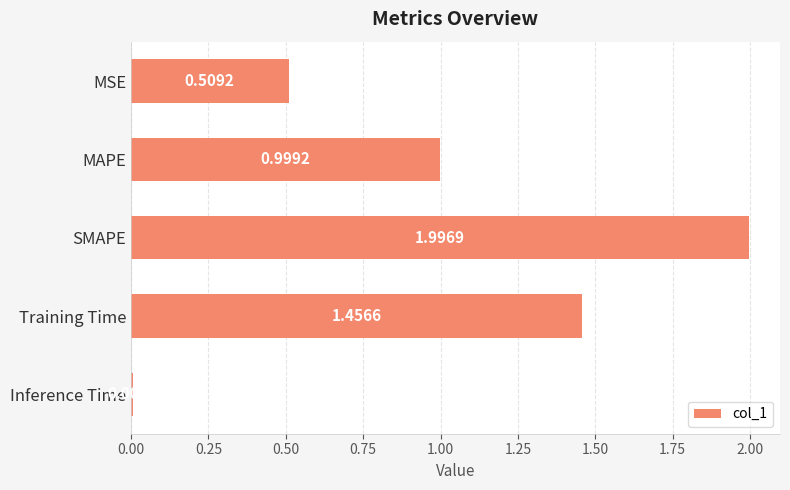

What is the sum of all values?

5.0